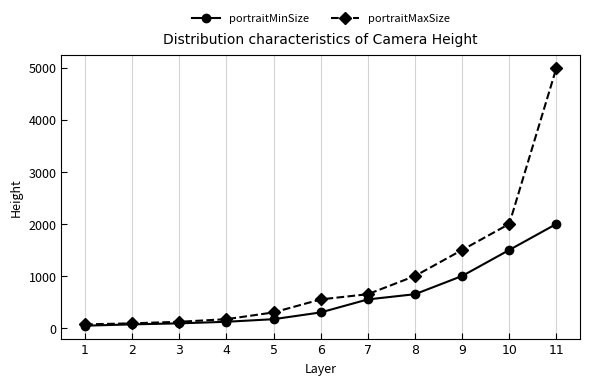

What is the sum of the portraitMaxSize values at 8 and 11?

6000